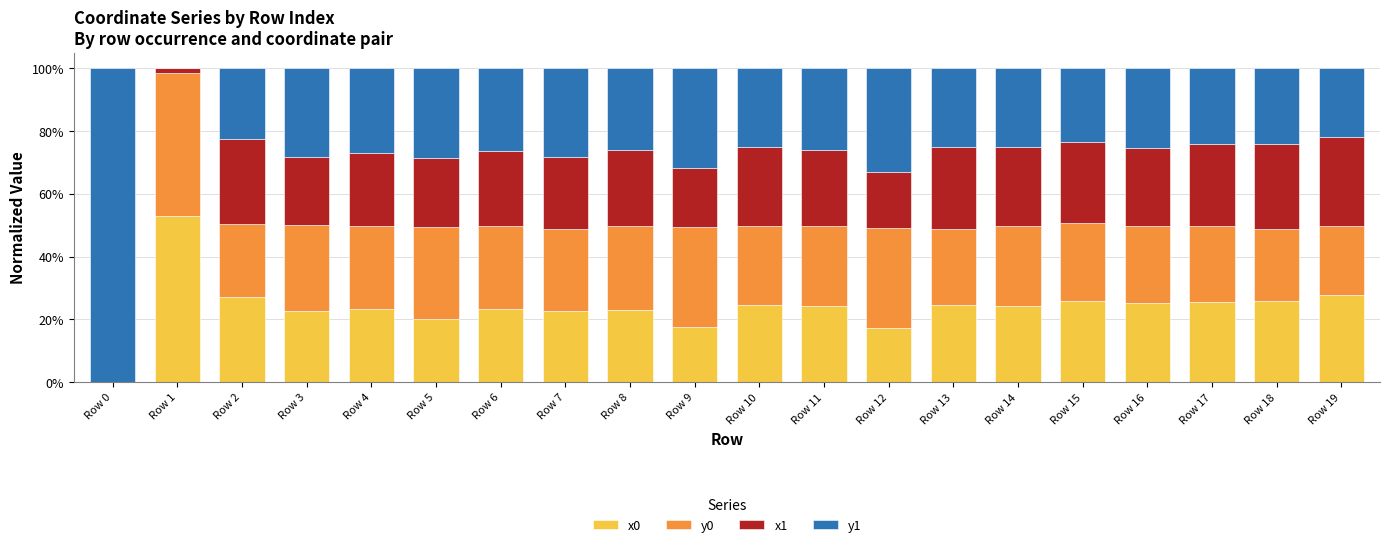

What is the total value across all series at Row 5?

100.0